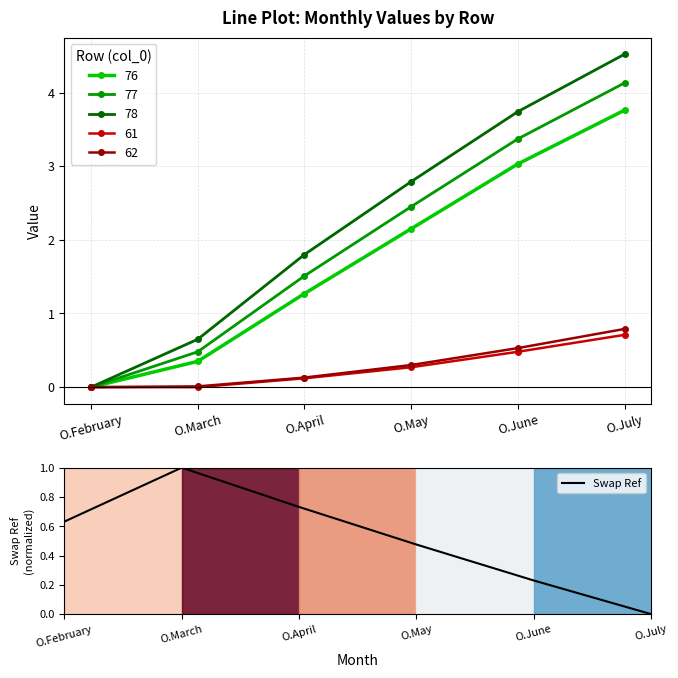

How many values are above zero?

5